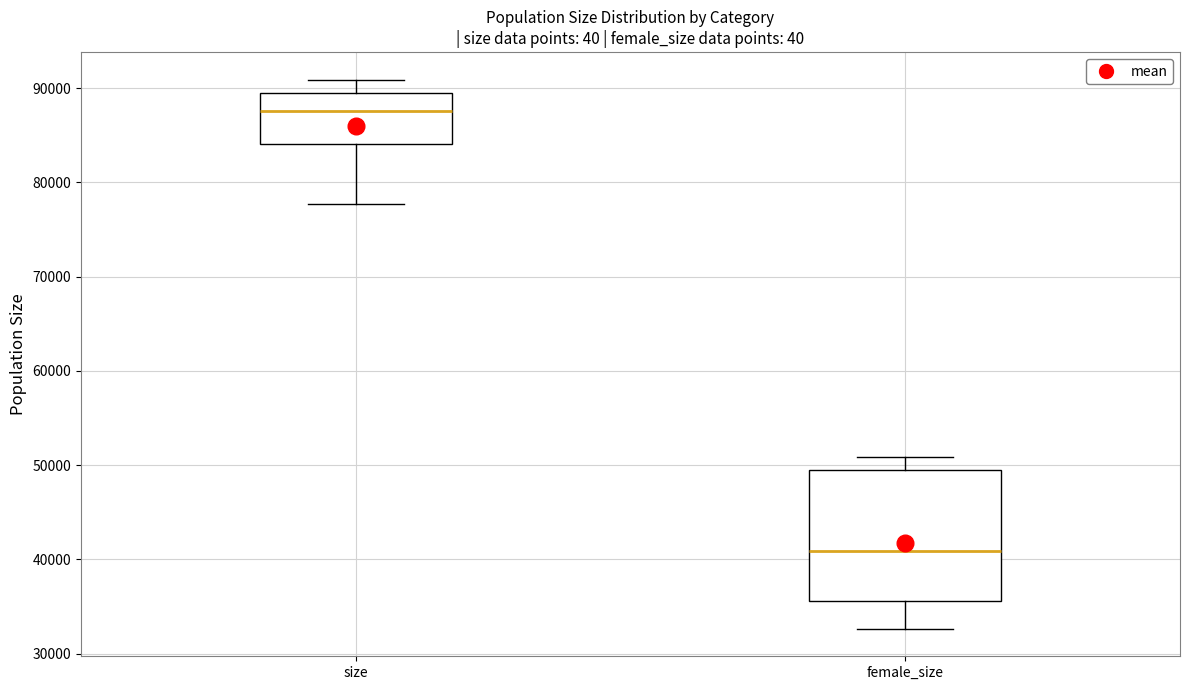

Where does the lower whisker of the box for size end on the y-axis? The values are not printed on the chart, so give them approximately, as read against the axis.

78000